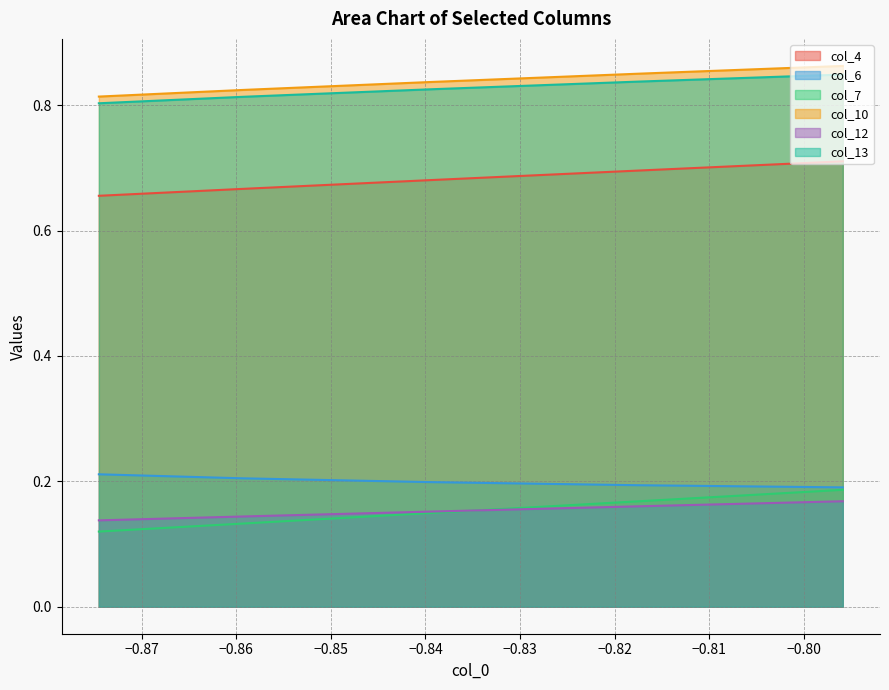

What is the difference between the maximum and minimum values in the col_4 series?

0.1